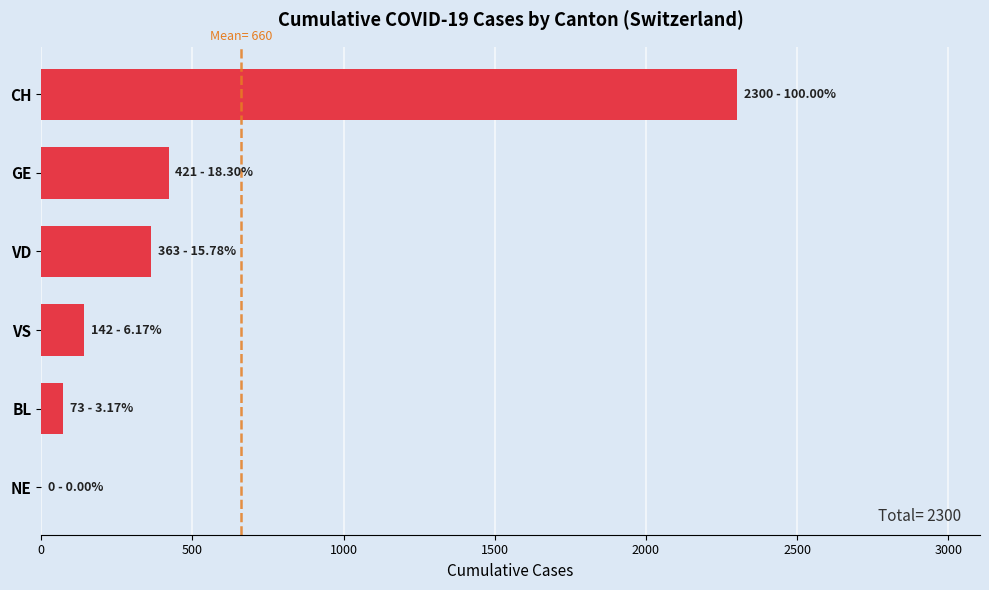

Which label corresponds to the largest value in the chart?

CH